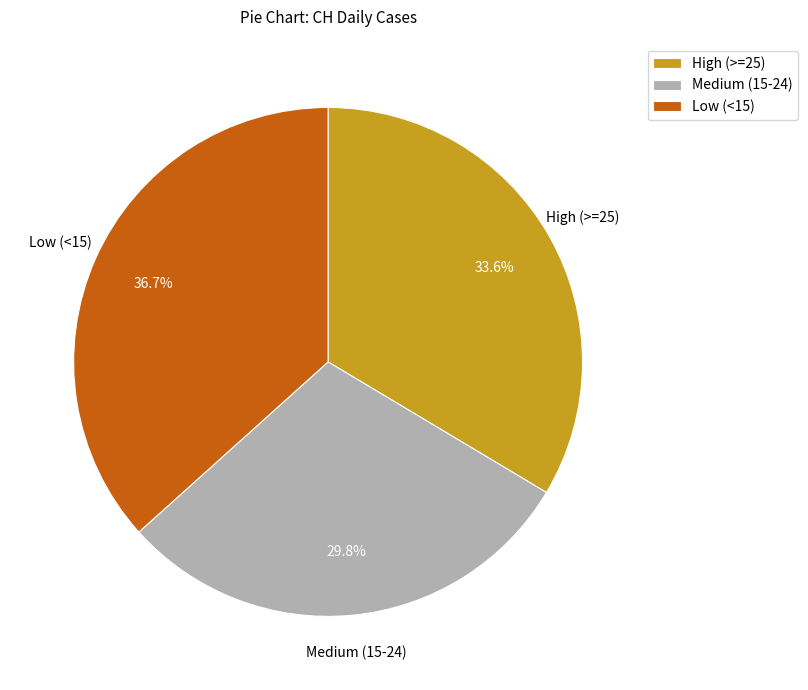

Rank the categories by value from highest to lowest.

Low (<15), High (>=25), Medium (15-24)